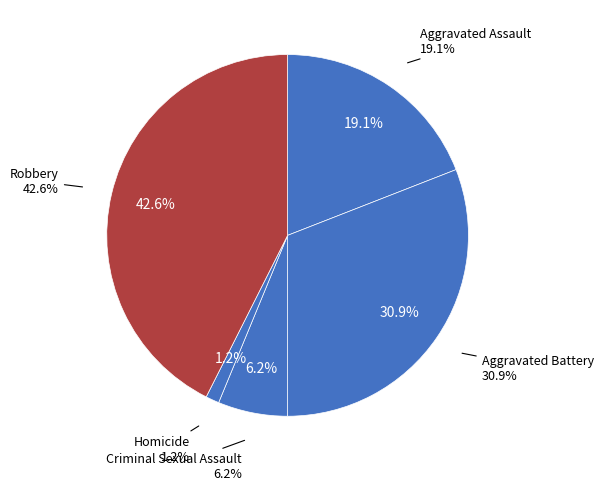

To the nearest percent, what is the average slice percentage?

20%